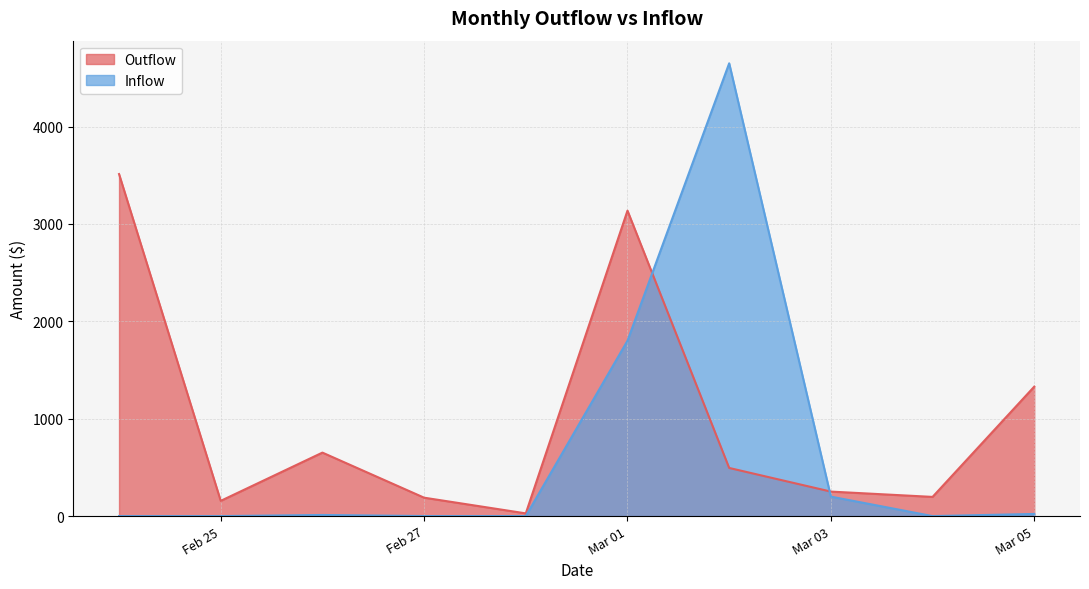

Which series has the widest spread of values?

Inflow